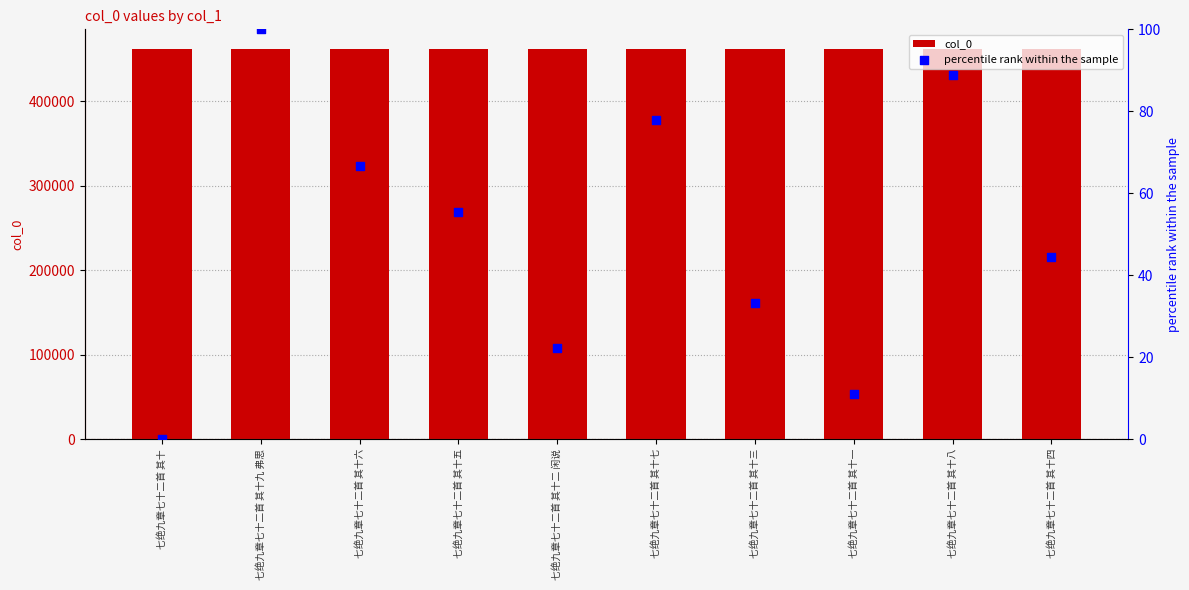

At which category is the sum across all series the highest?

七绝九章七十二首 其十九 弗思